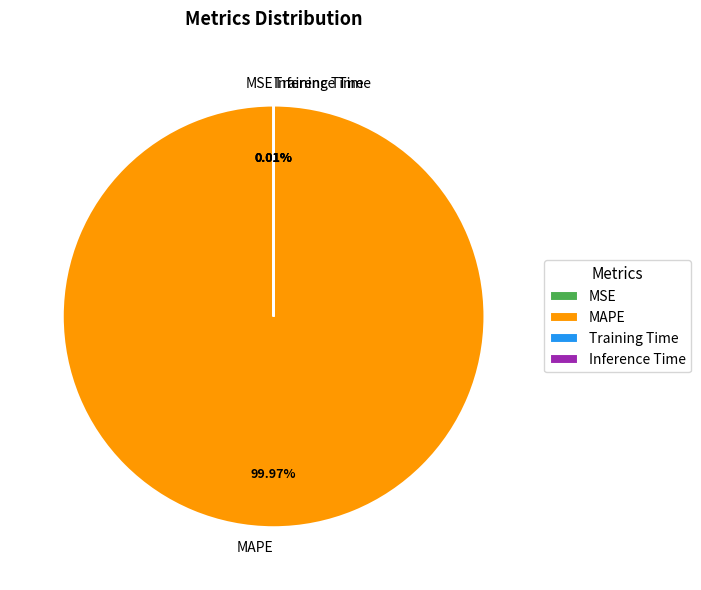

What is the majority slice?

MAPE